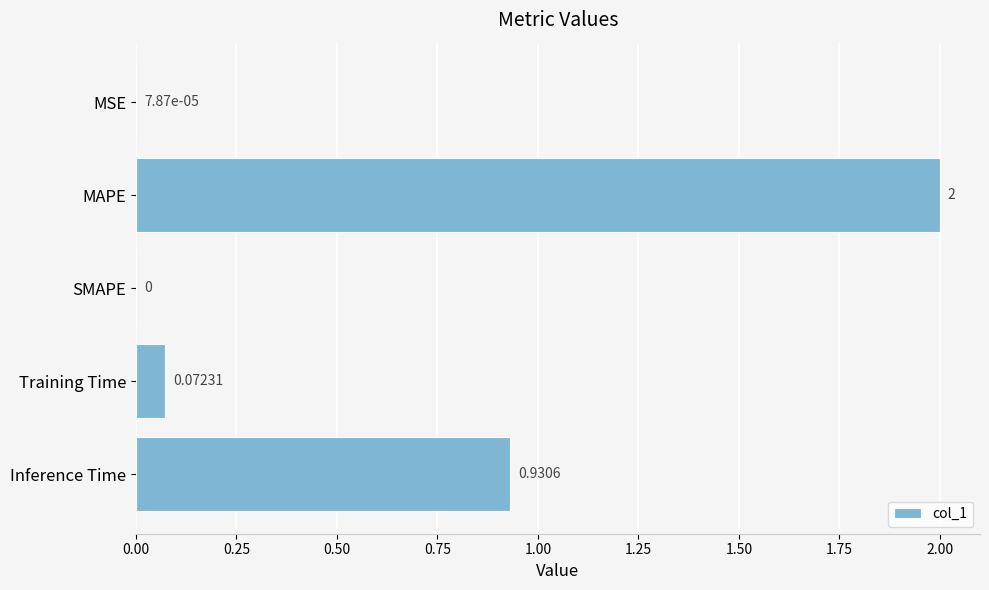

At which label is the value closest to 0?

SMAPE